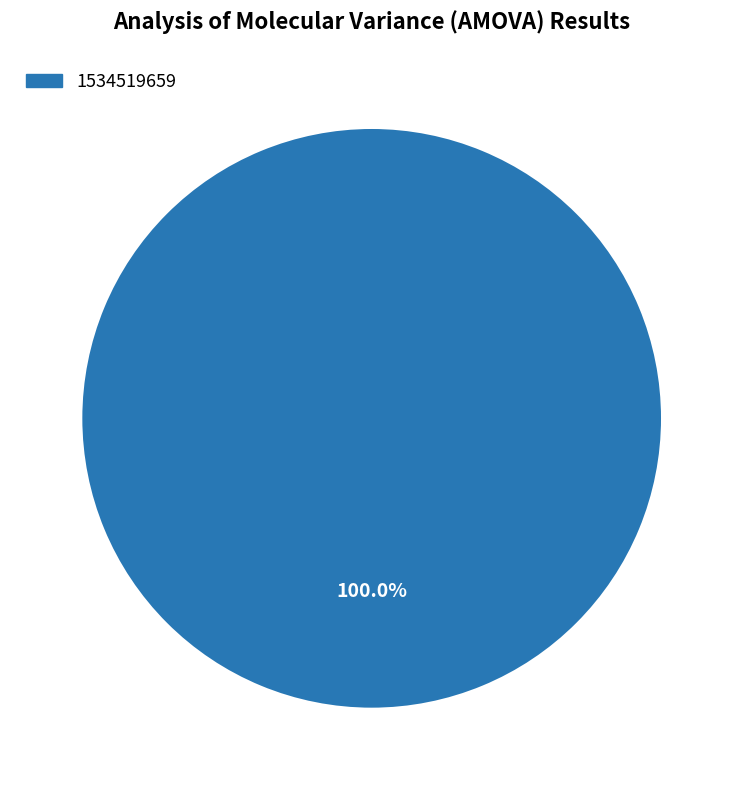

Is 1534519659 the majority of the pie?

Yes